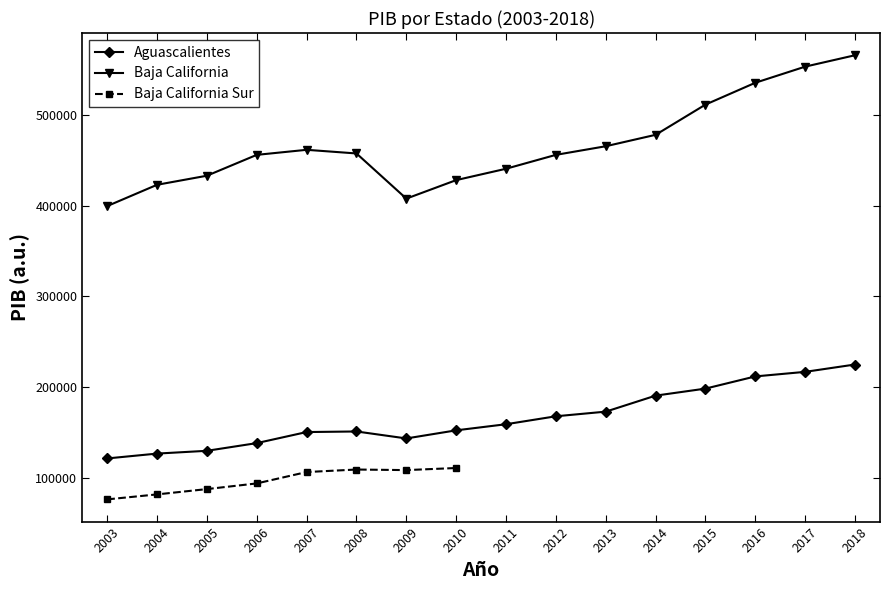

What value does the Aguascalientes series have at 2015?

198220.6